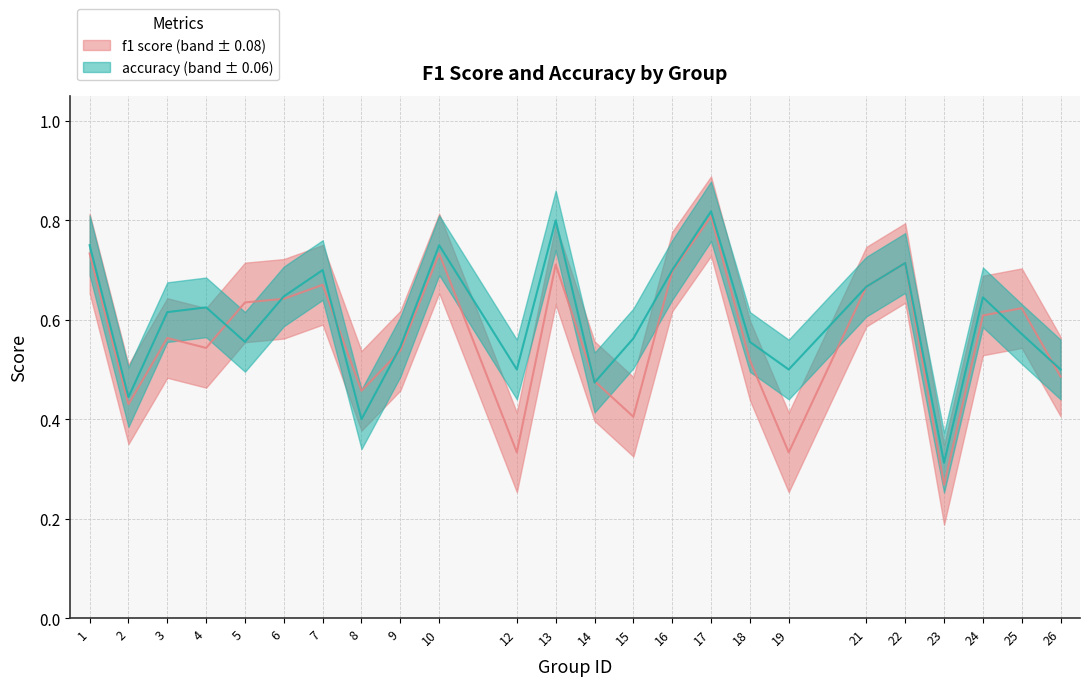

What is the spread (max minus min) of values at 15?

0.2